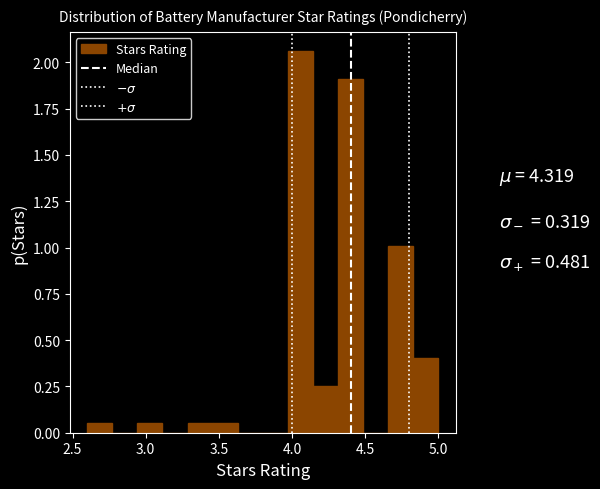

Around what value on the x-axis is the tallest bar? Give the approximate position of its centre, as read against the axis.

4.05